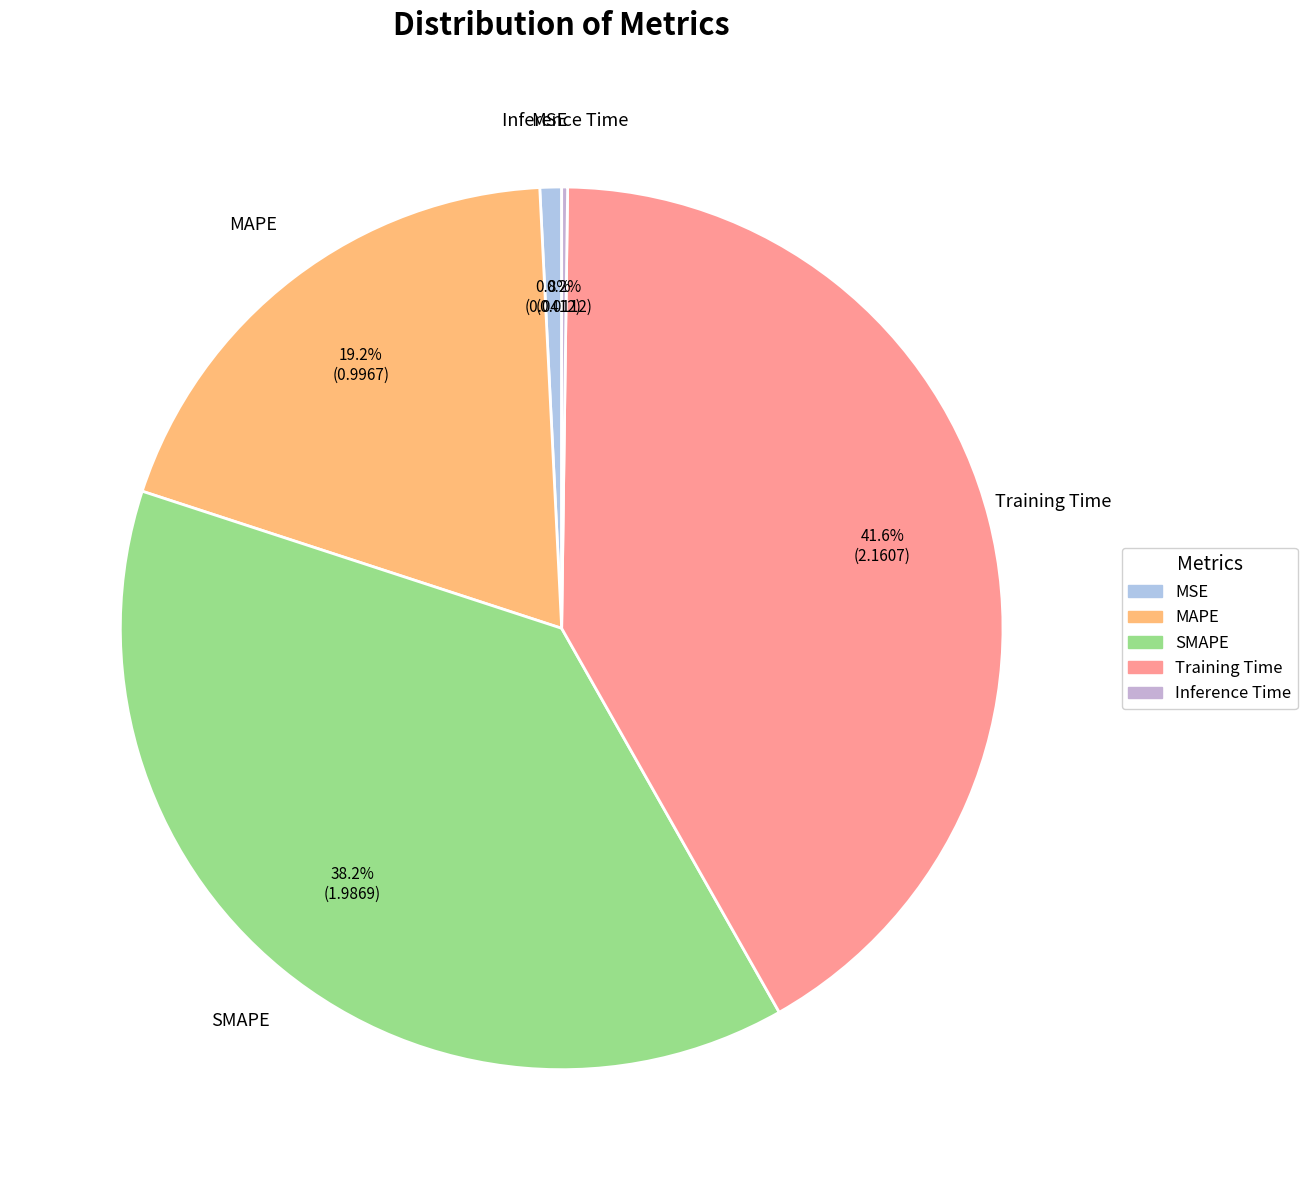

Which slice is the largest?

Training Time